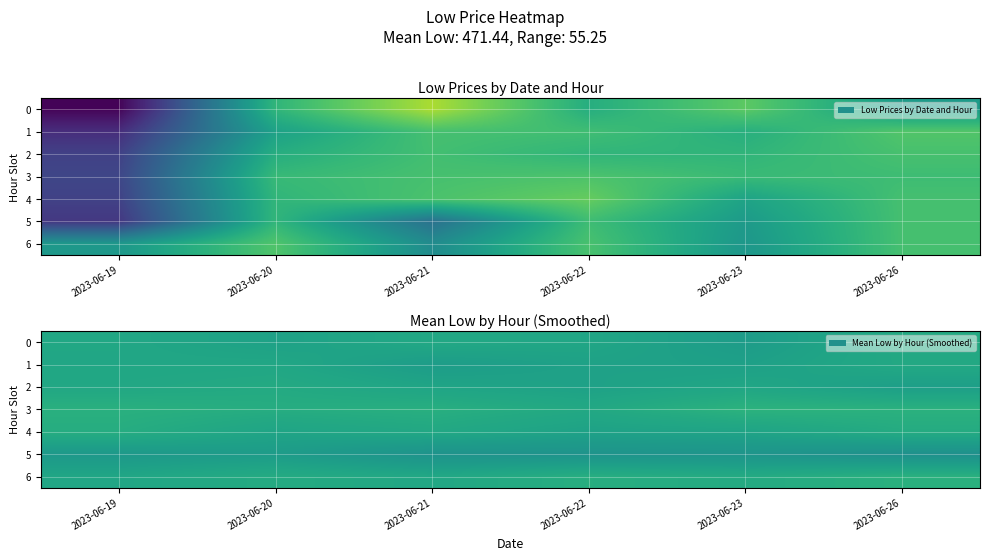

What is the sum of the 1 values at 2023-06-19 and 2023-06-20?

944.0